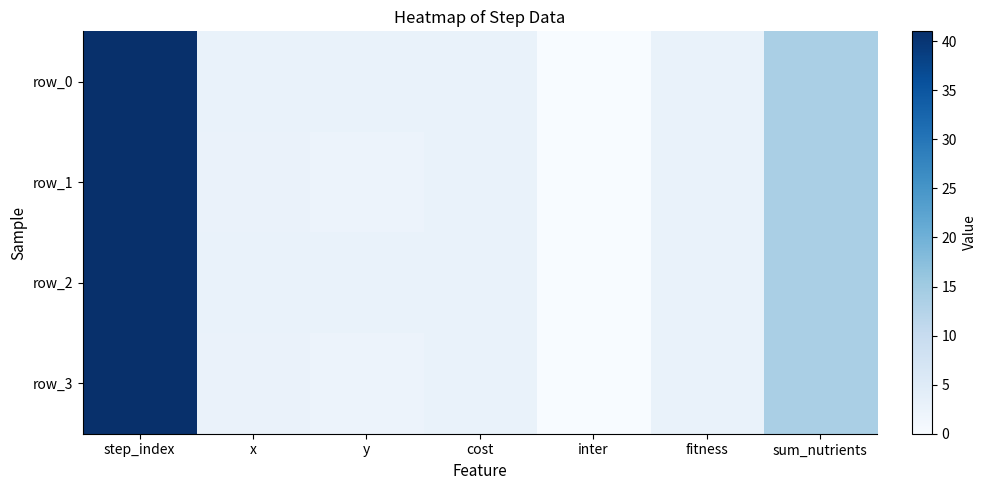

True or false: row_0 has a value of 41.0 at step_index.

True